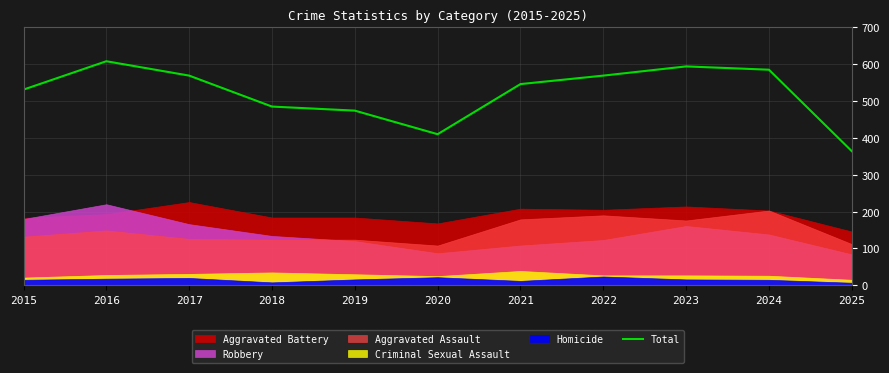

Reading right to left, extract all data points from this chart.

2025=364	2024=585	2023=594	2022=569	2021=546	2020=410	2019=474	2018=485	2017=569	2016=608	2015=531